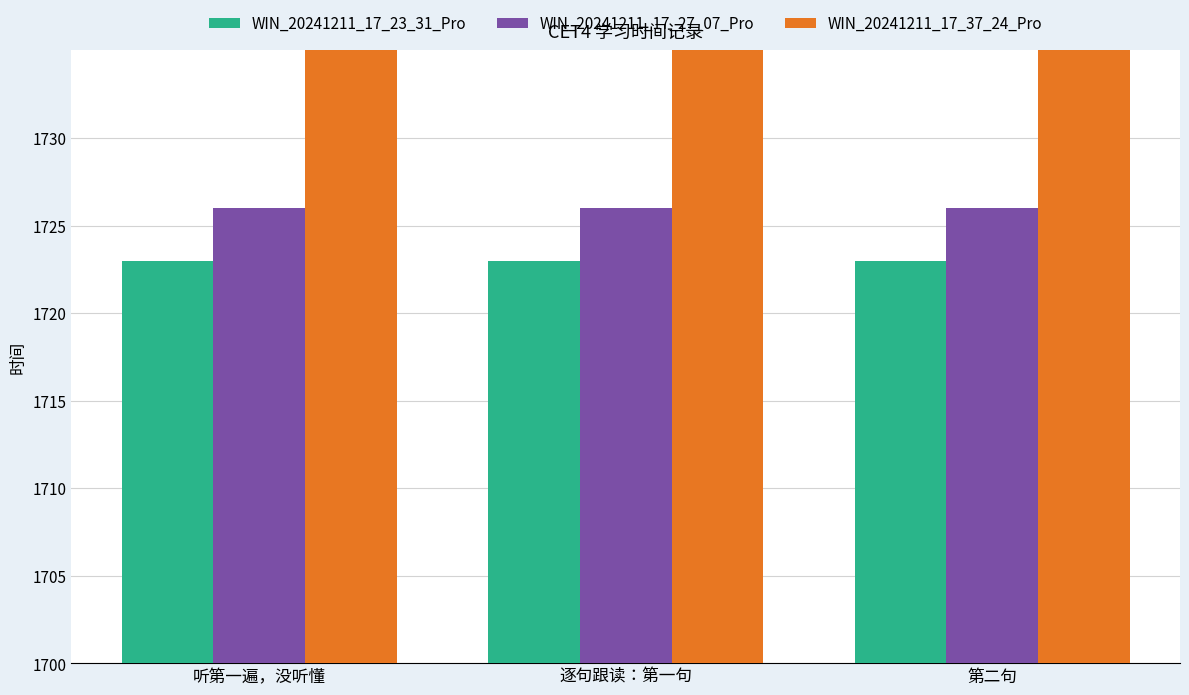

What is the smallest value displayed?

23